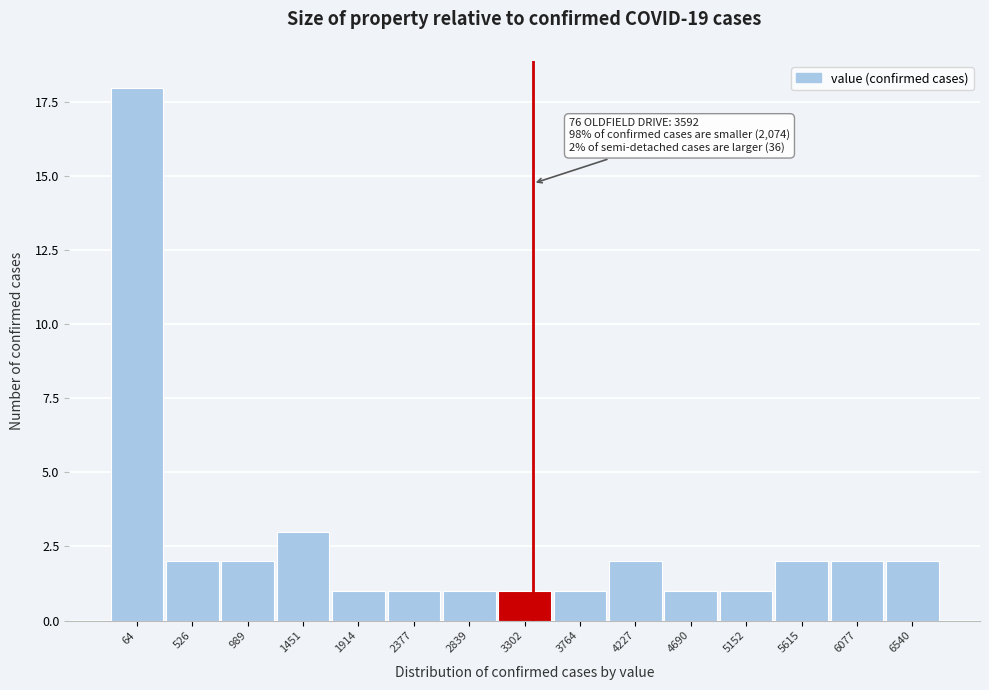

Reading left to right, extract all data points from this chart.

18	2	2	3	1	1	1	1	1	2	1	1	2	2	2